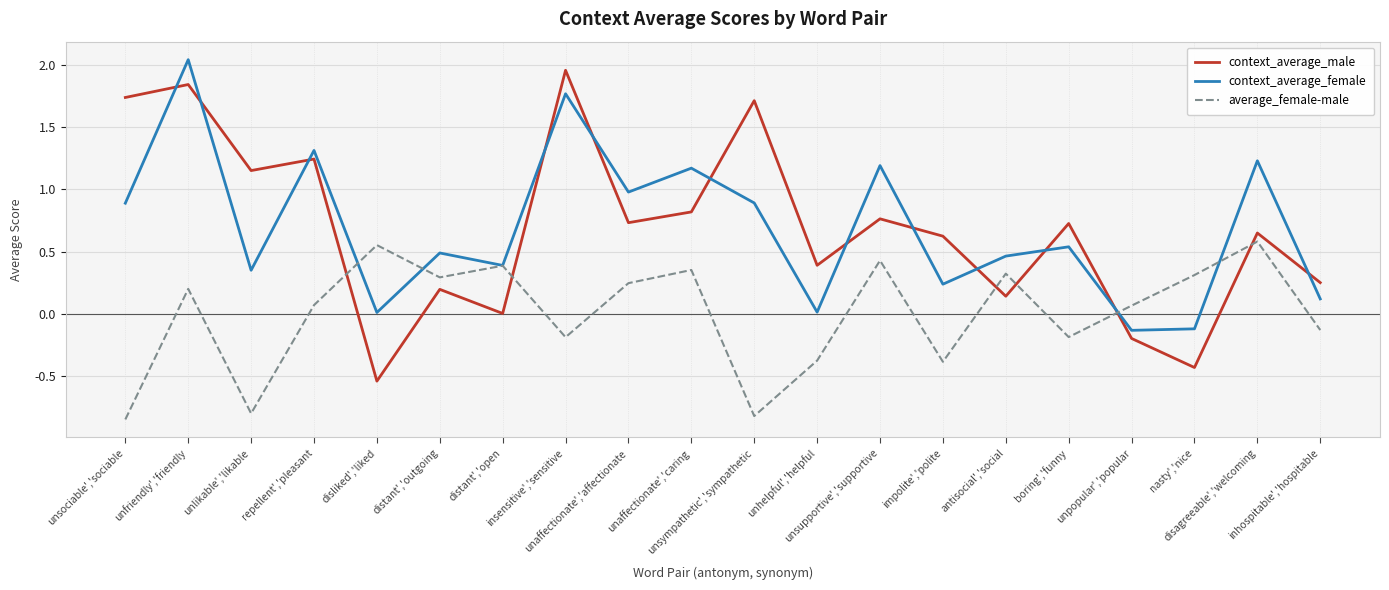

True or false: context_average_male and context_average_female intersect in this chart.

True